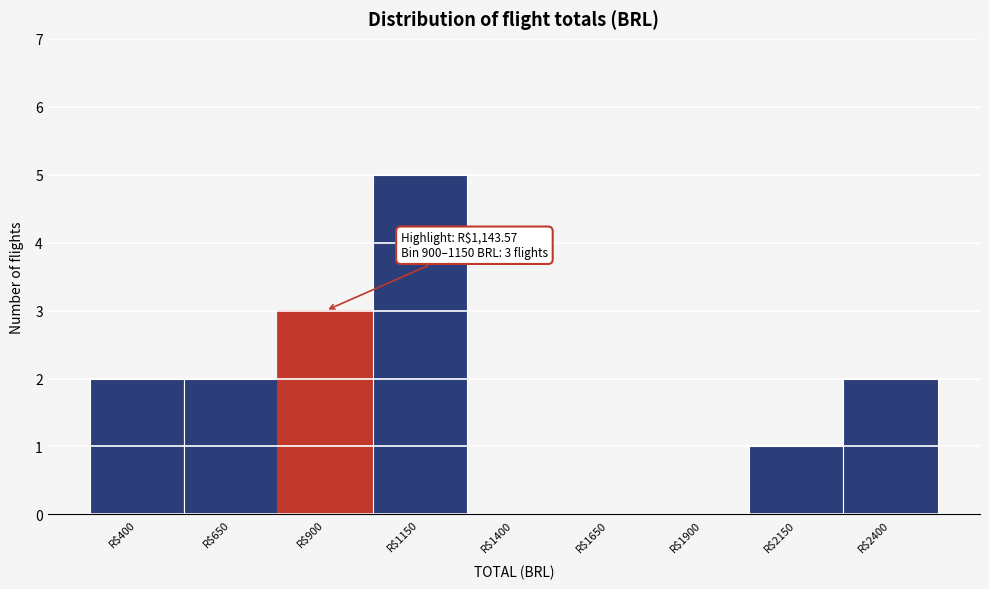

At which category does the chart reach its peak across all series?

R$1150